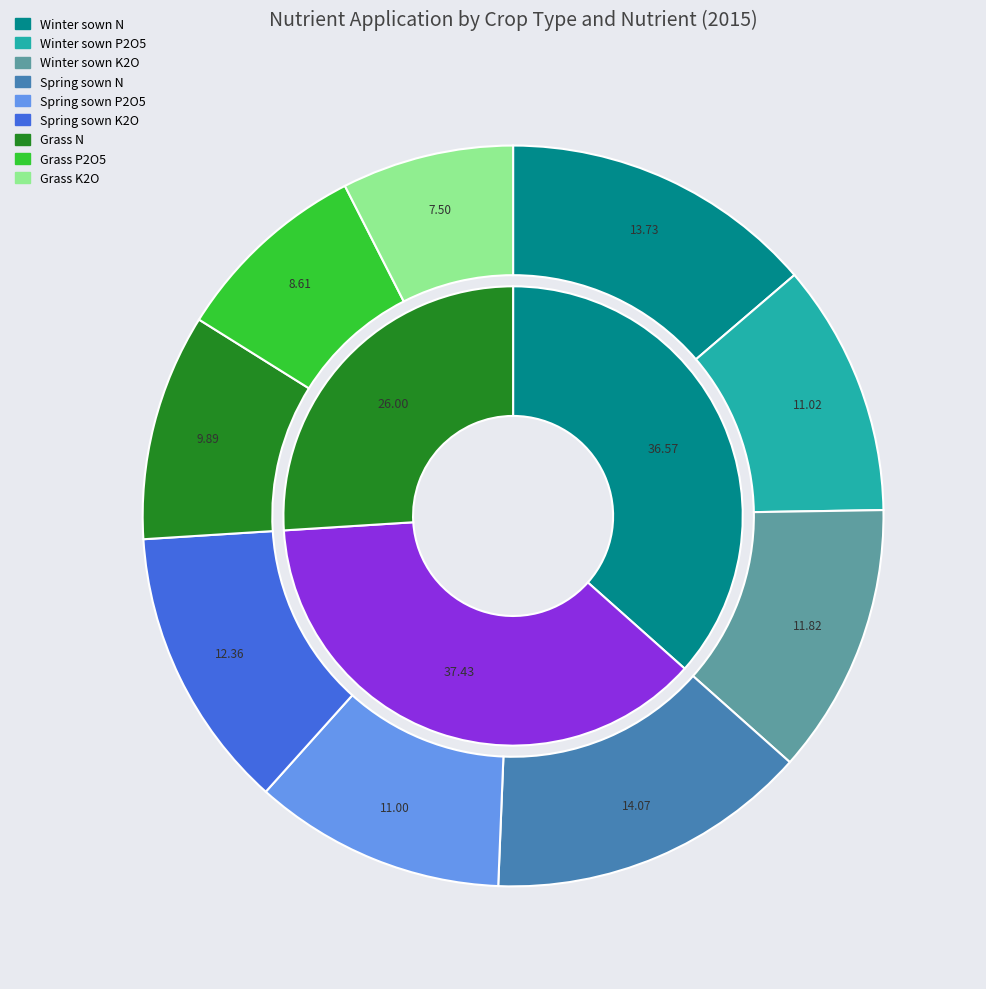

Which category has the smallest portion of the pie?

Grass K2O